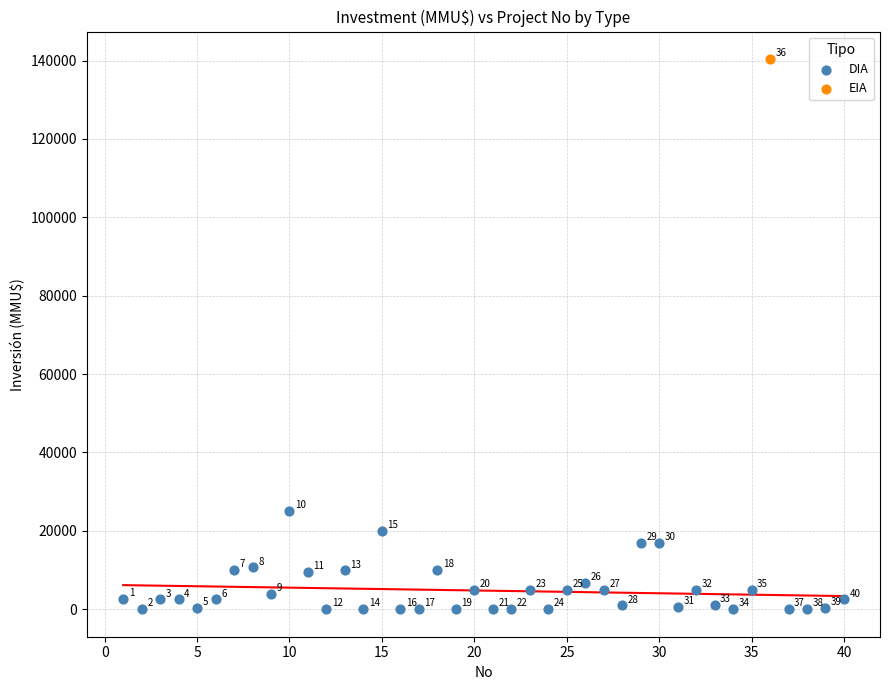

What are all the series names shown in the legend?

DIA, EIA